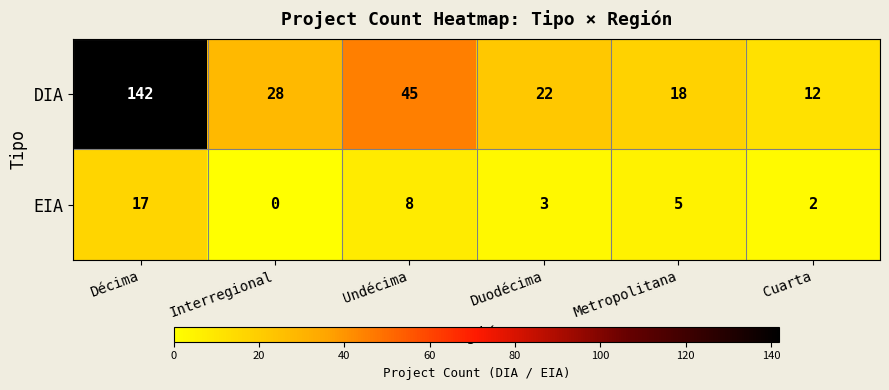

Which series has the largest range (max minus min)?

DIA